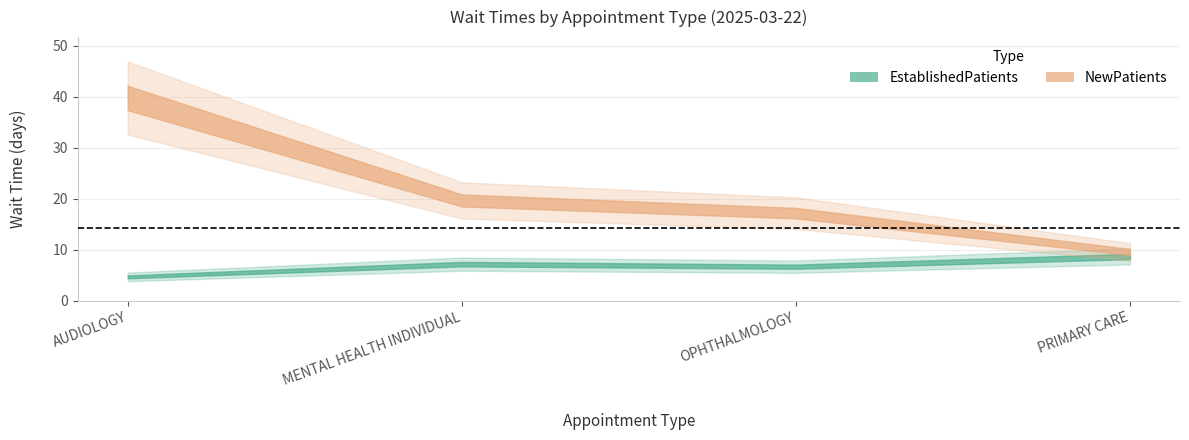

Reading left to right, transcribe all the data shown in this chart.

EstablishedPatients: 4.7	7.2	6.7	8.7
NewPatients: 39.8	19.7	17.2	9.6